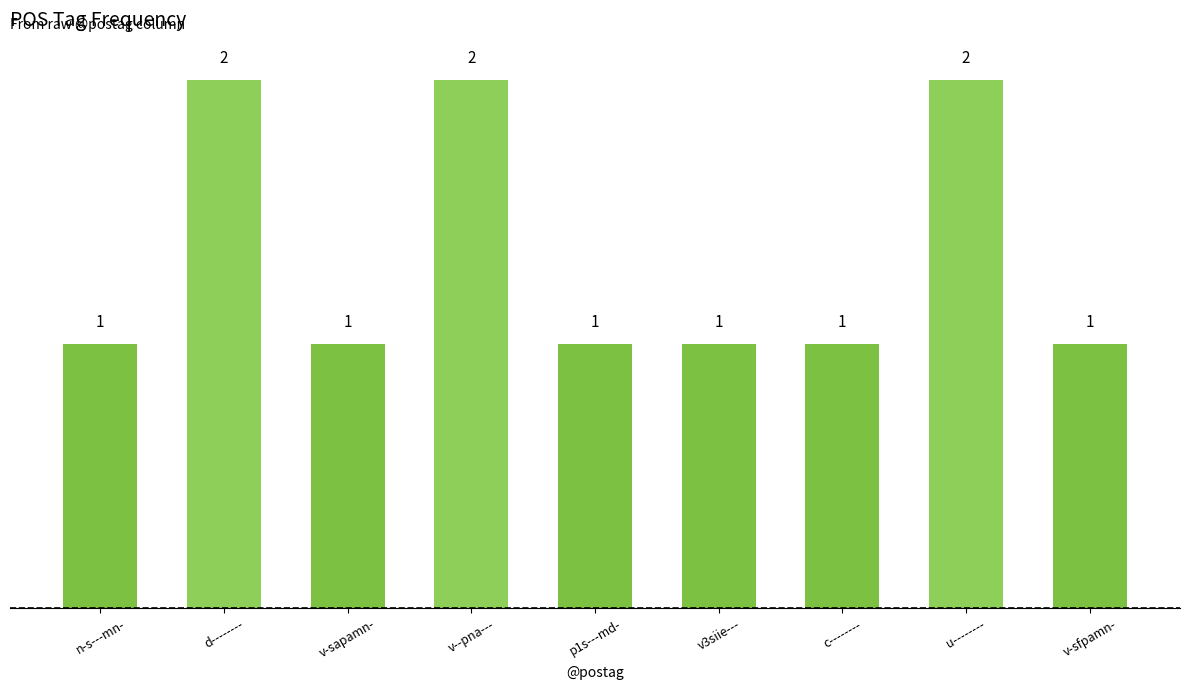

What is the ratio of the value at v3siie--- to the value at v-sfpamn-?

1.0